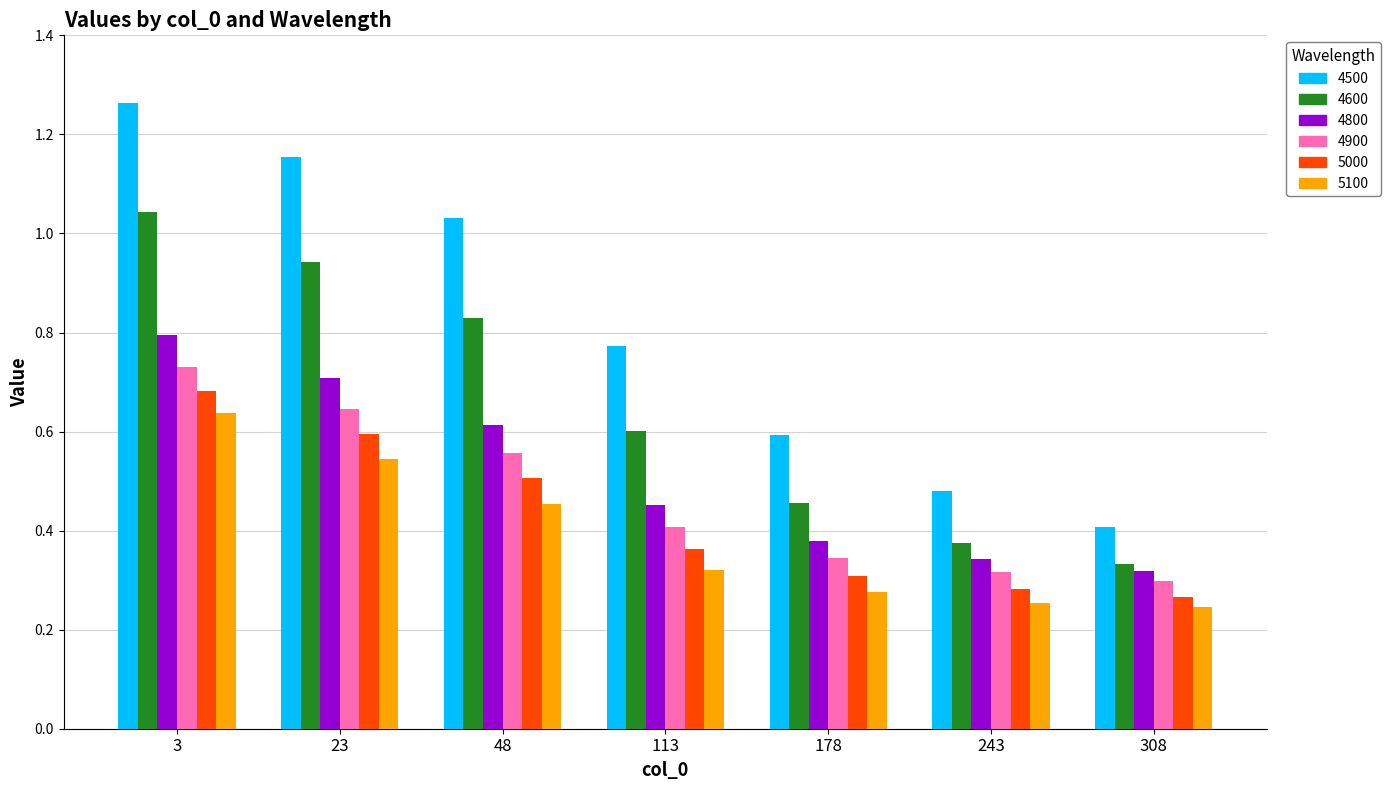

The value of 4900 at 23 is 0.6. True or false?

True